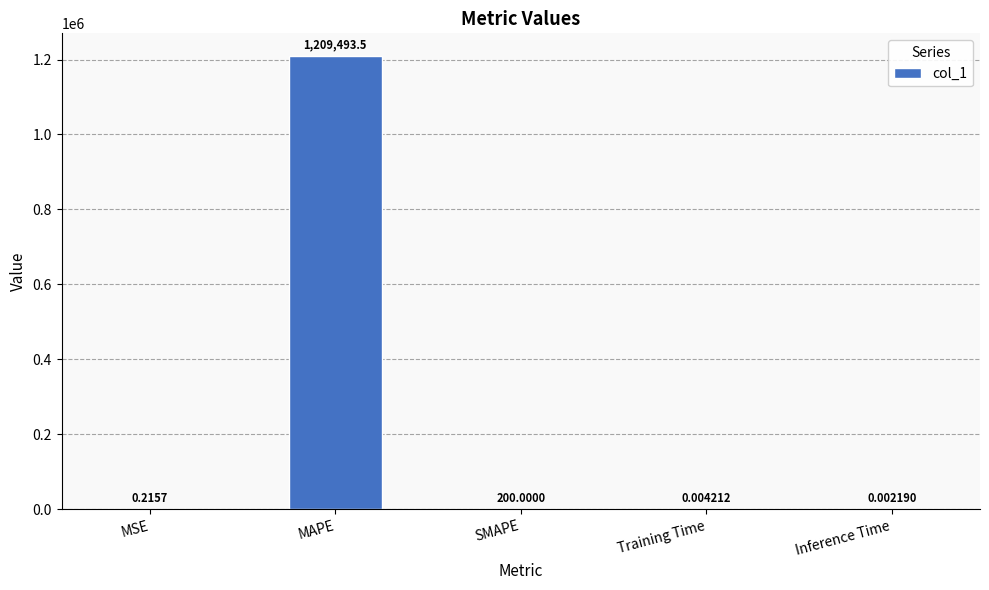

Where is the data nearest to the value 604746?

SMAPE